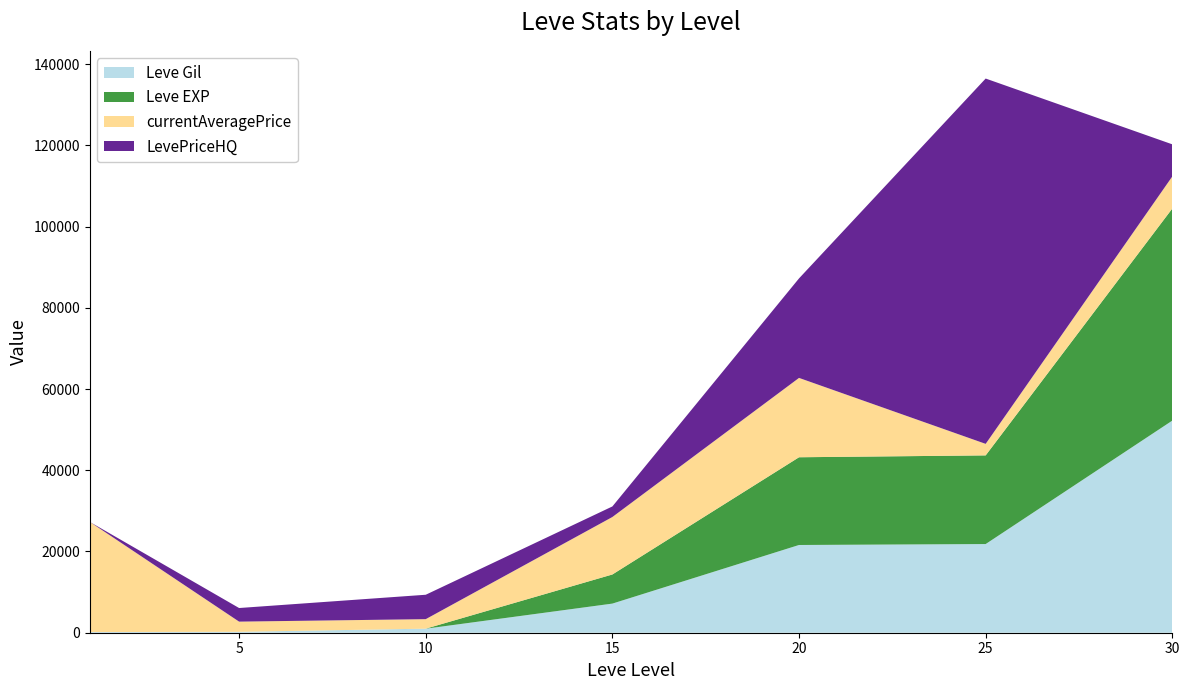

Reading left to right, list all the values displayed in this chart.

Leve Gil: 160	220	990	7170	21600	21830	52220
Leve EXP: 1	5	9	7170	21600	21830	52220
currentAveragePrice: 27128	2507	2342	14149	19535	2837	7900
LevePriceHQ: 0	3350	6008	2599	24499	89940	7900